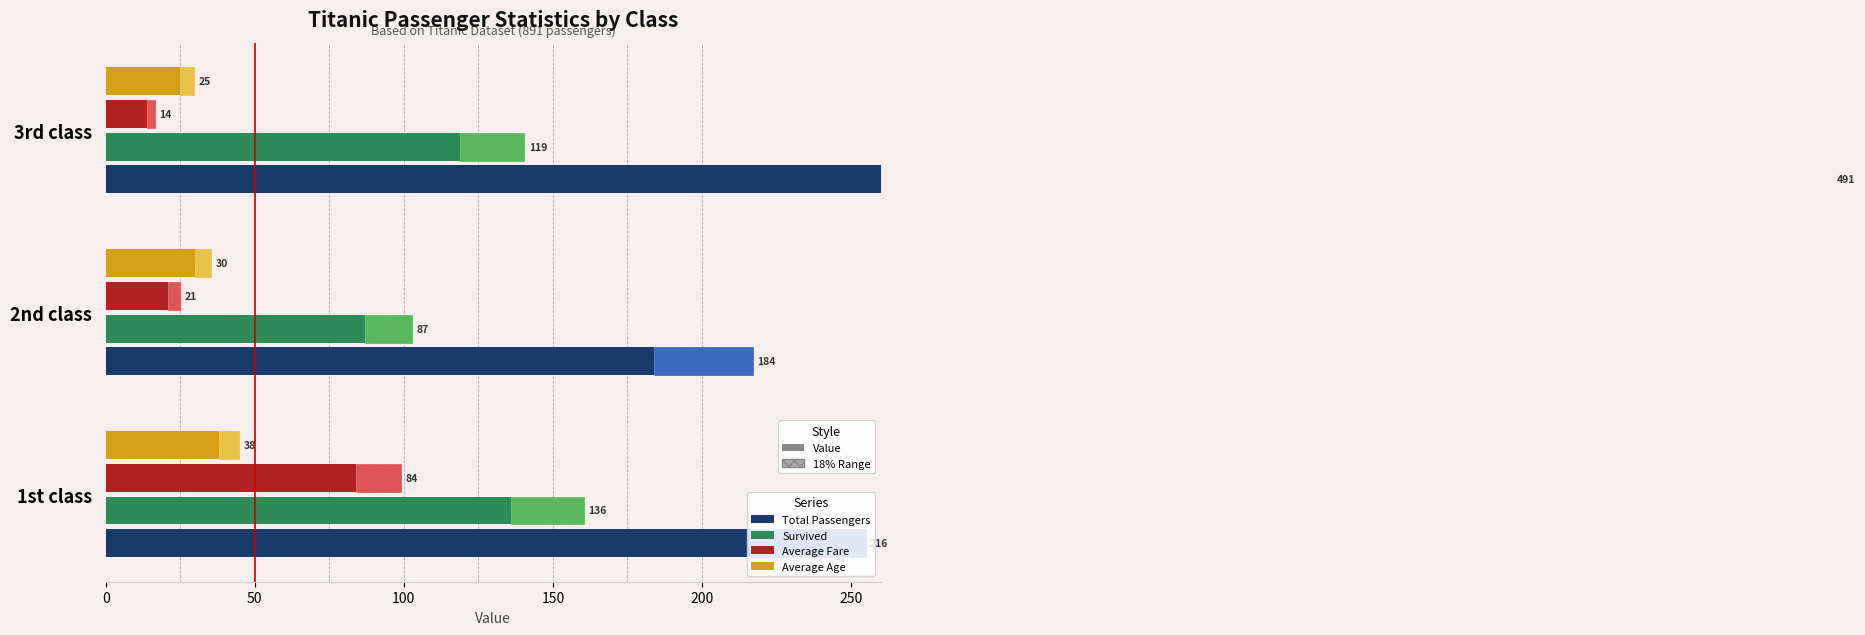

What is the minimum value for Survived?

87